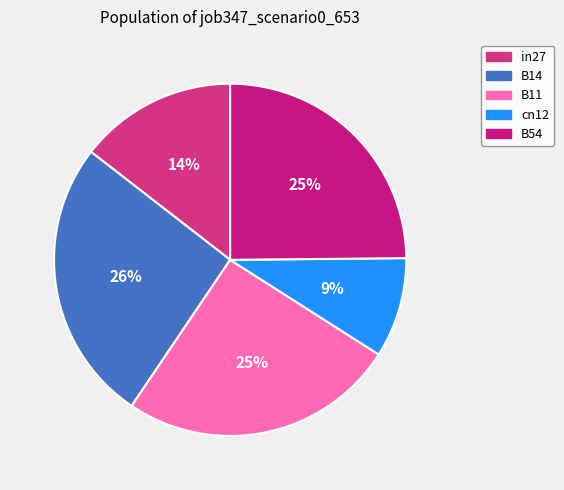

Between cn12 and in27, which is larger?

in27